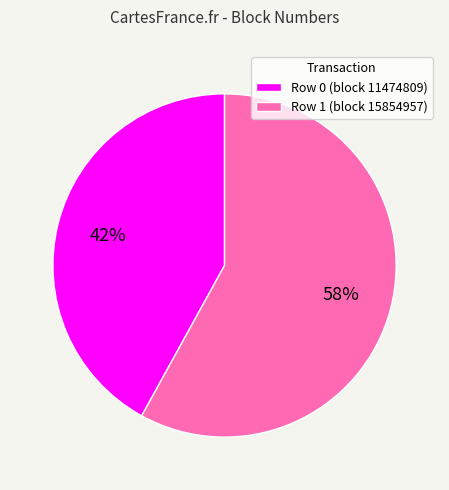

What is the ratio of the value at Row 0 (block 11474809) to the value at Row 1 (block 15854957)?

0.7